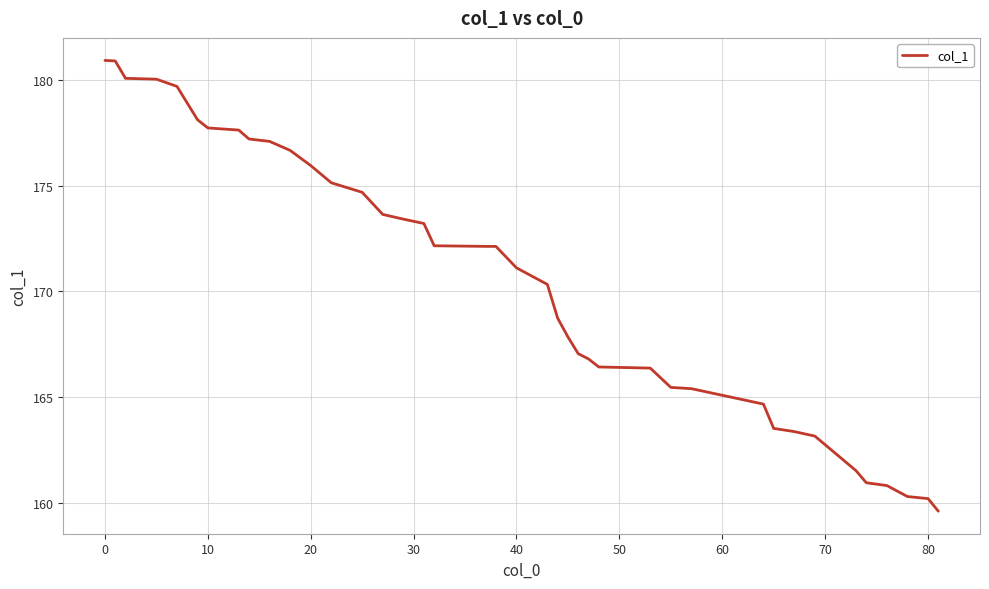

Does the chart display data point markers on the line(s)?

No